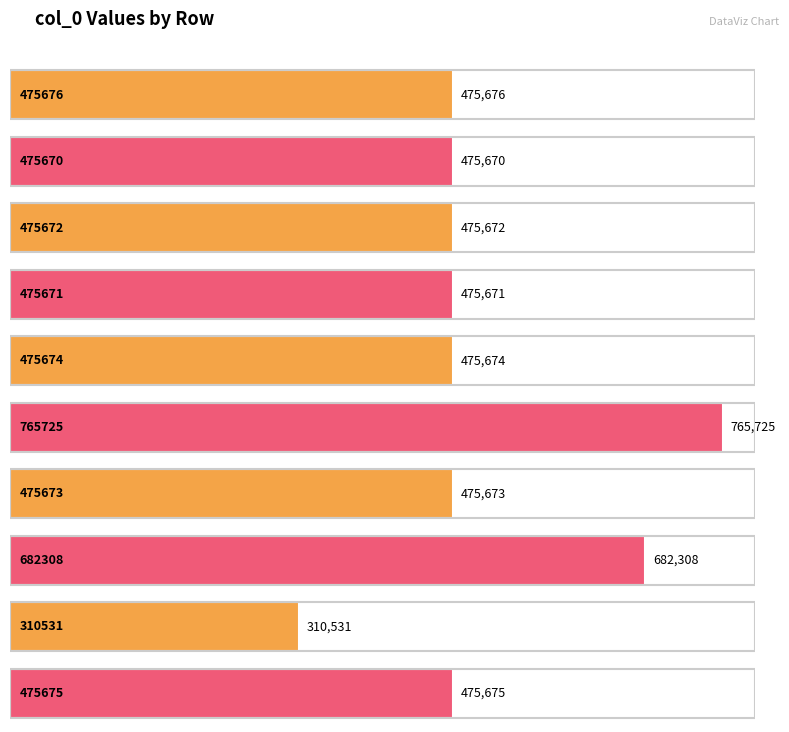

Where is the data nearest to the value 538128?

475676